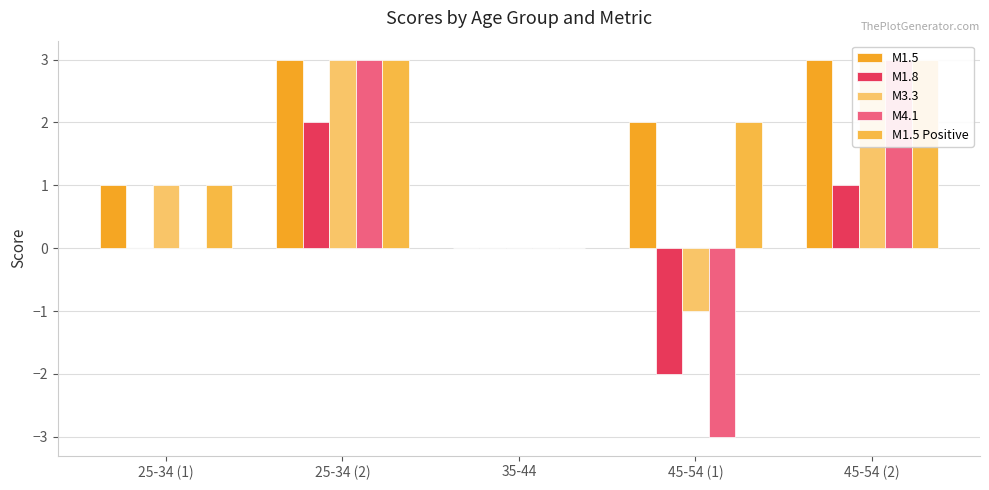

What is the total value across all series at 25-34 (2)?

14